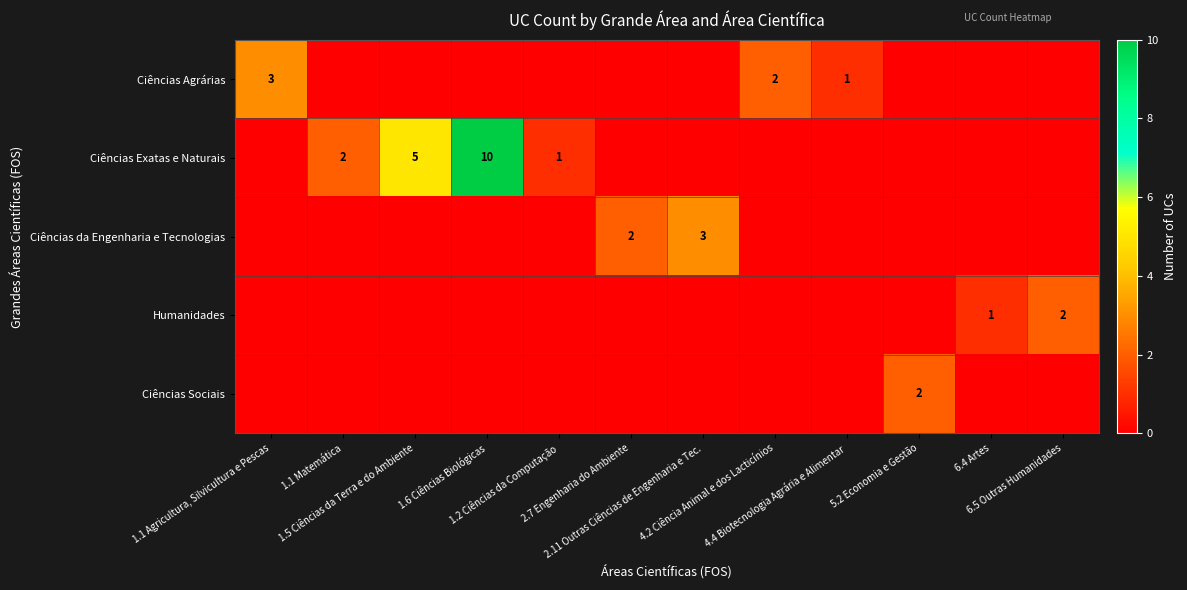

Which has a higher value, 2.11 Outras Ciências de Engenharia e Tec. or 2.7 Engenharia do Ambiente?

2.11 Outras Ciências de Engenharia e Tec.